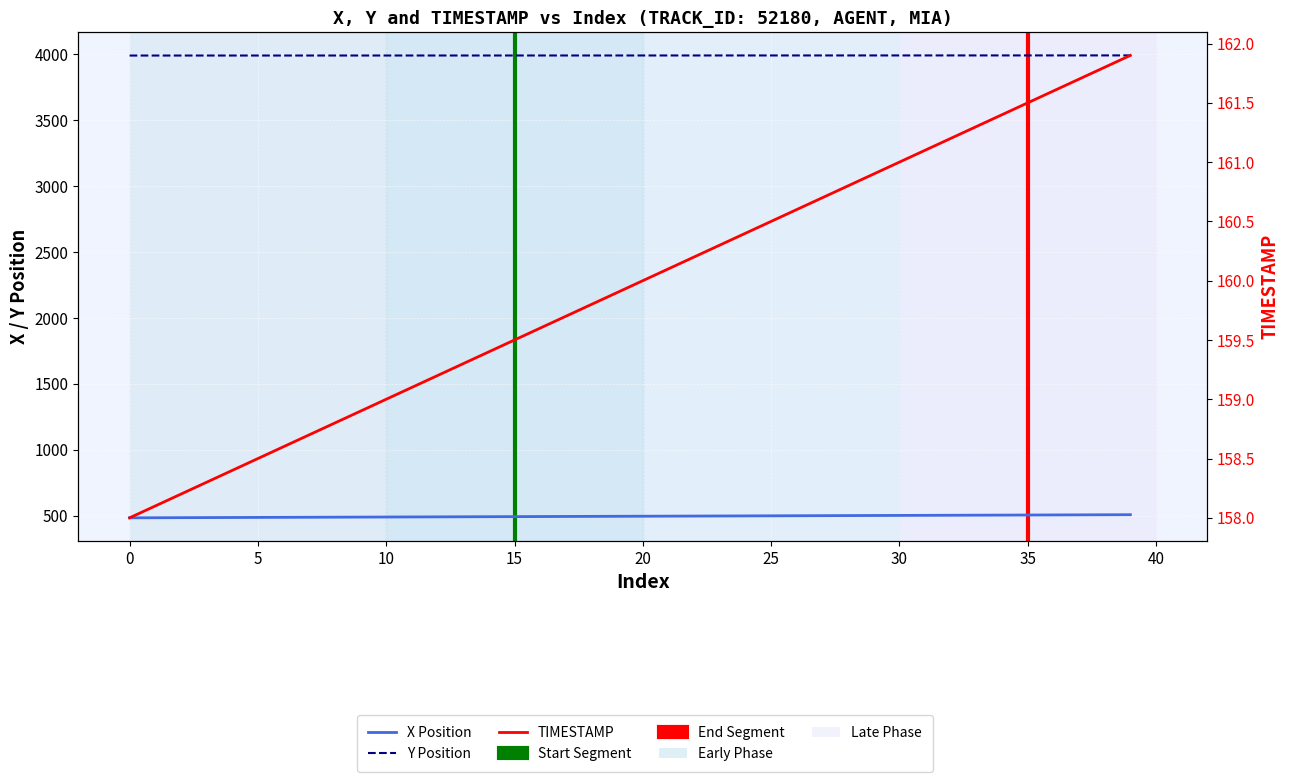

The value of Y at 10 is 2432.1. True or false?

False